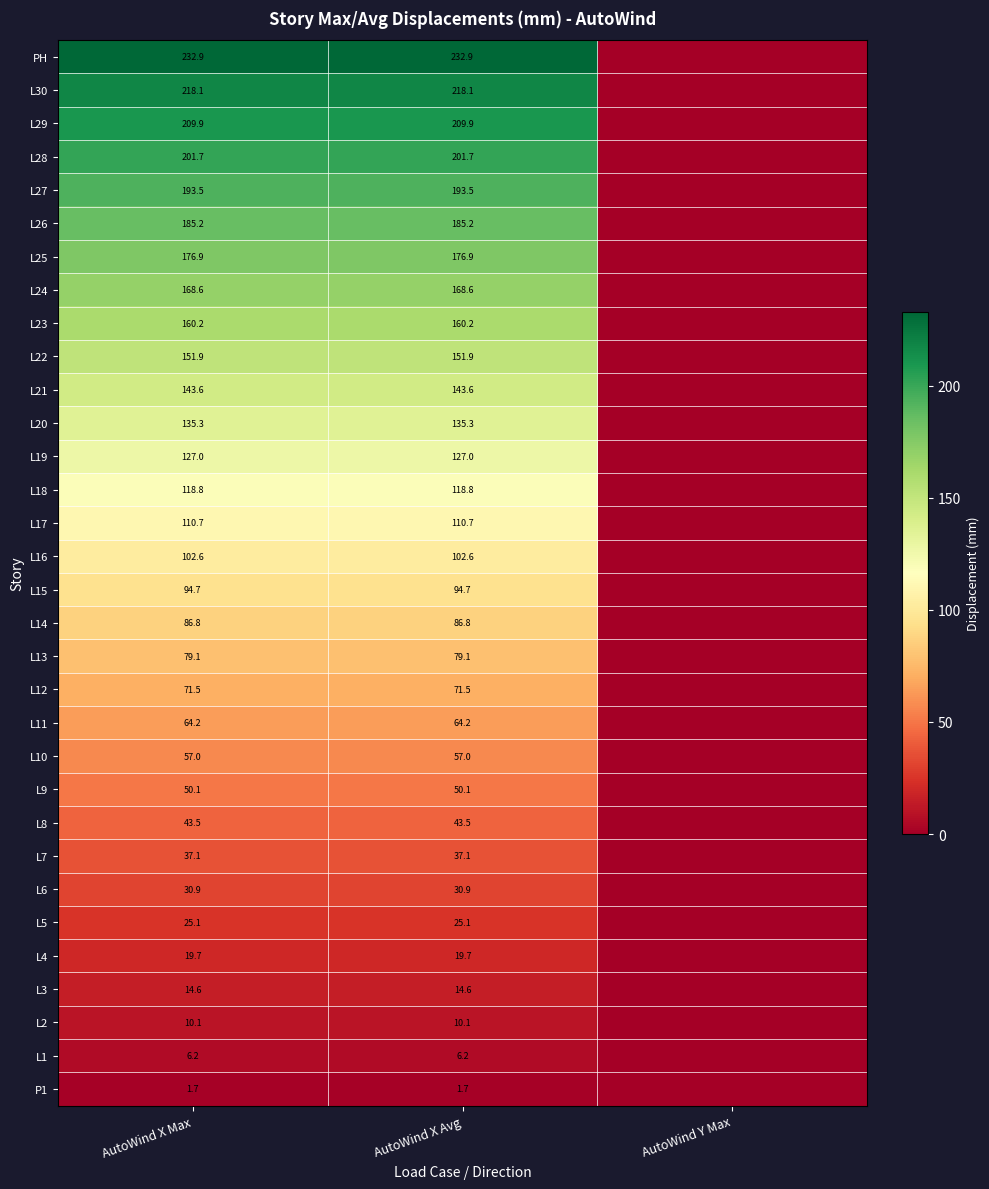

Is the value of L10 at AutoWind X Max greater than the value of L11 at AutoWind X Avg?

No